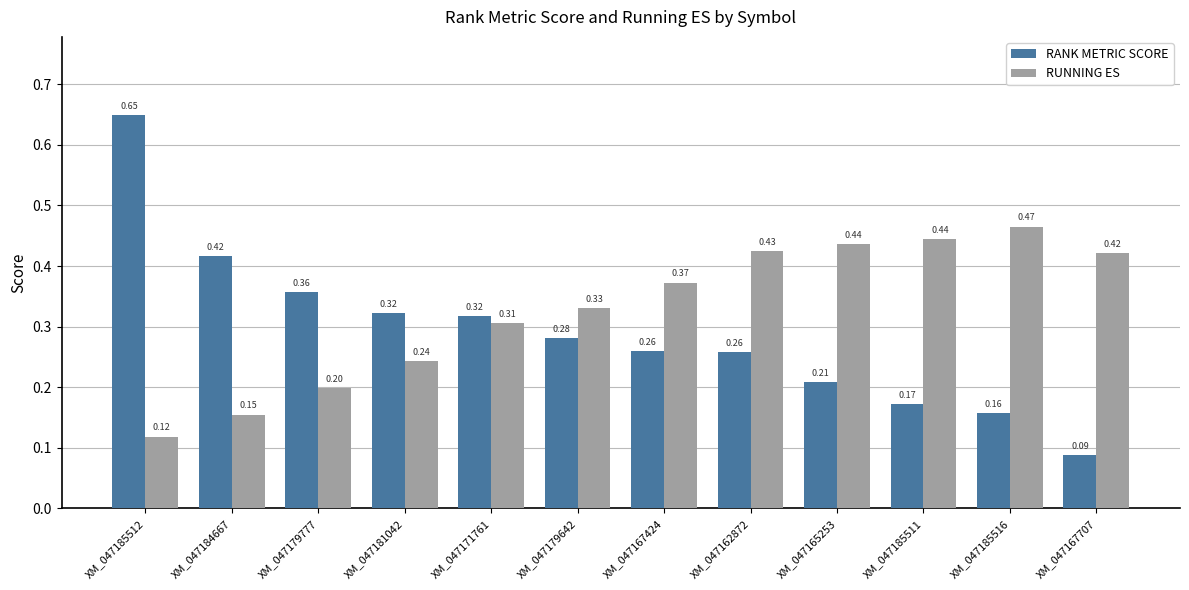

At how many categories does at least one series exceed 0?

12